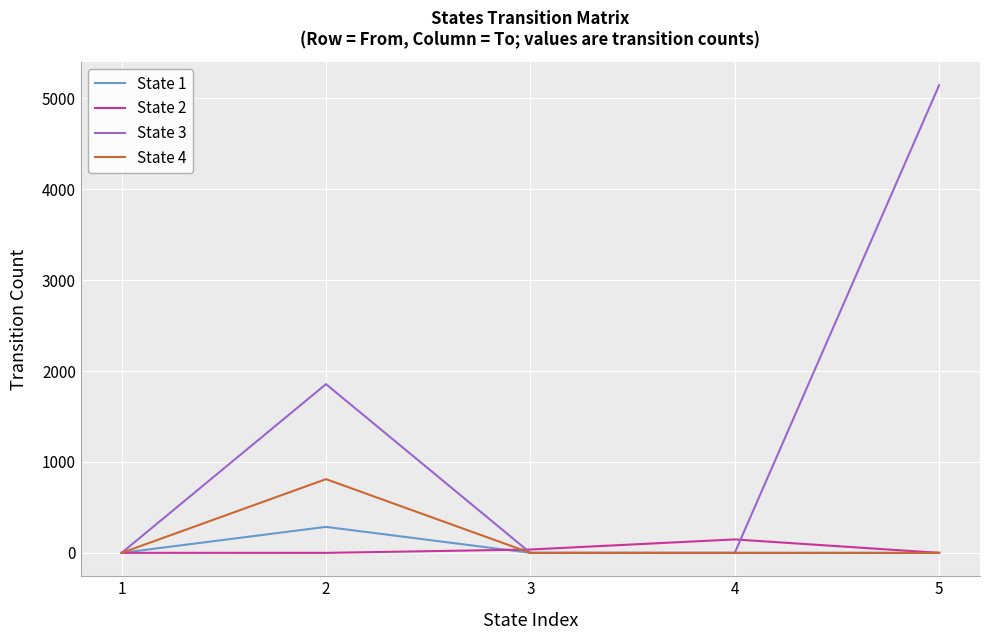

What is the difference between the second highest and minimum values in the State 3 series?

1856.0